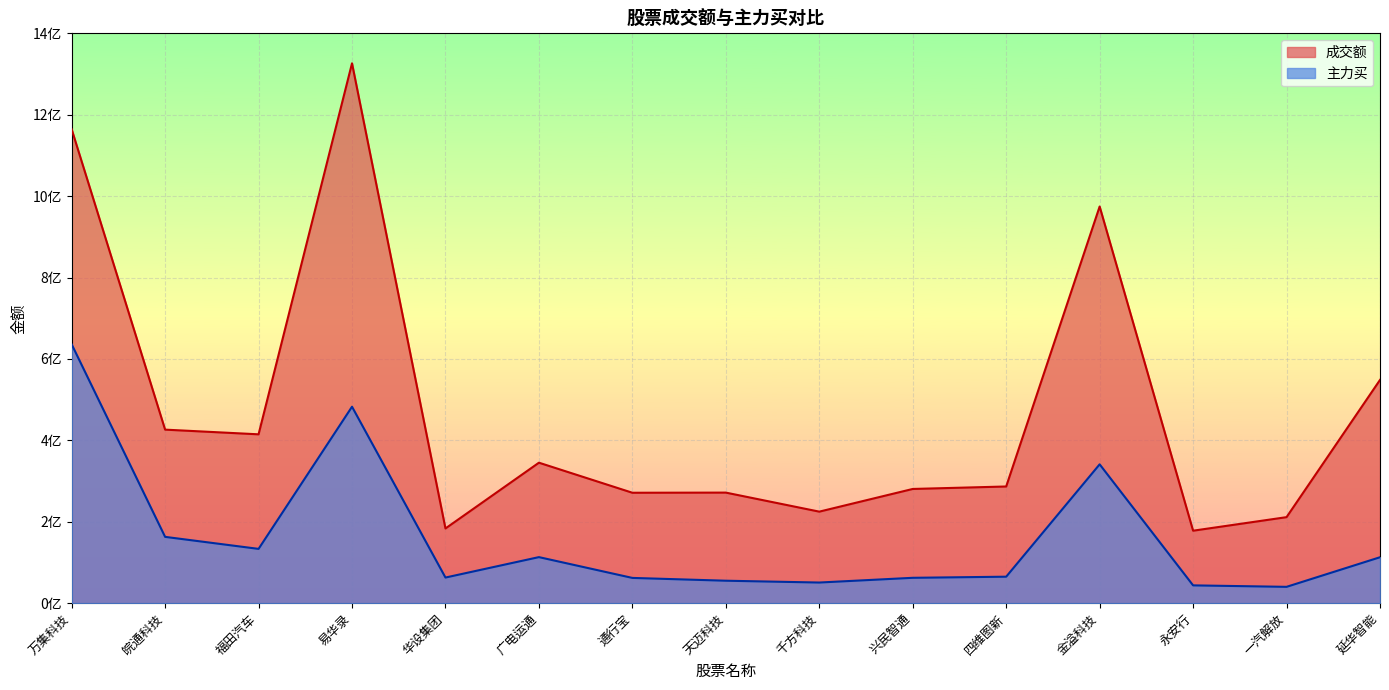

Reading left to right, list all the values displayed in this chart.

成交额: 1164378434	426357176	414852466	1326378823	183578249	345144689	271293806	271644290	224881008	280608293	286683934	974522022	178059850	211352395	548509694
主力买: 635993772	162912079	133386392	482632691	62965034	113145717	62051807	55181504	50713397	62327277	65063539	341112034	43739682	40124039	112844469